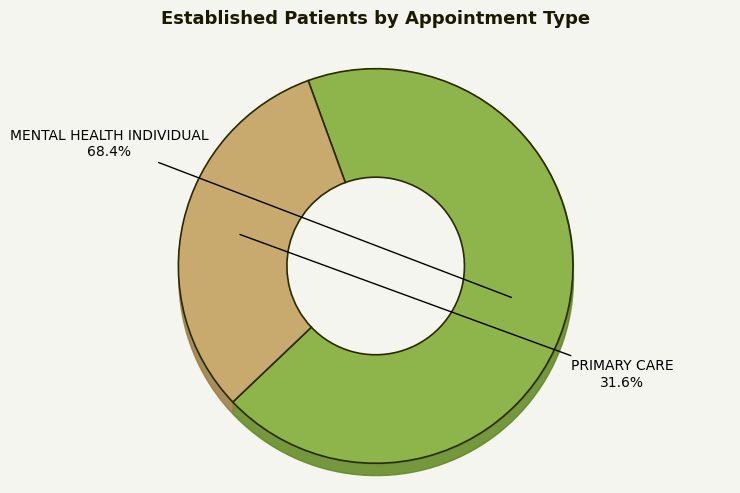

What portion of the pie excludes MENTAL HEALTH INDIVIDUAL?

31.6%